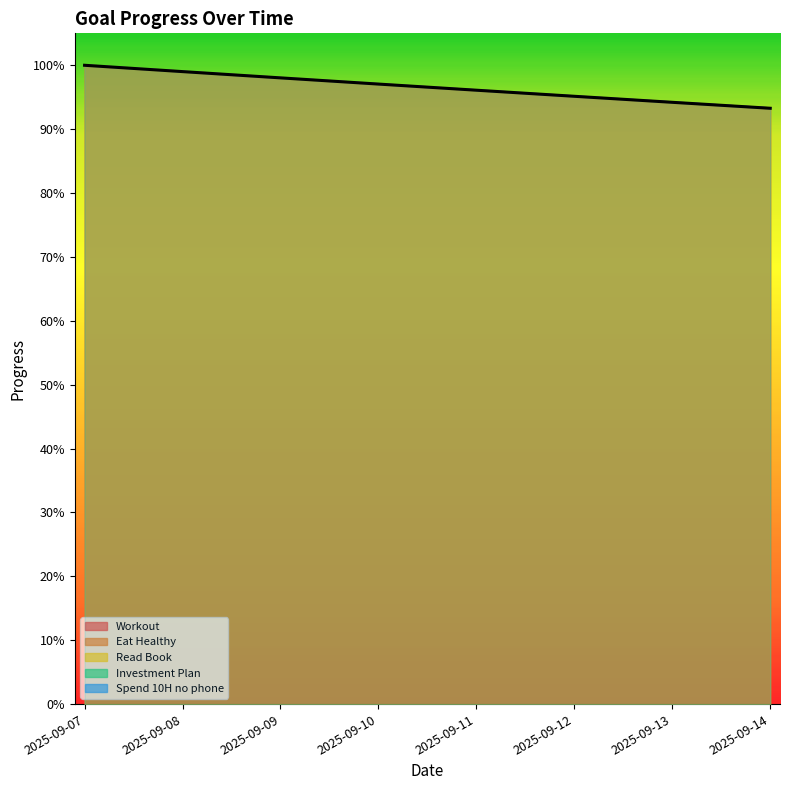

Rank the series at 2025-09-13 from lowest to highest value.

Workout, Eat Healthy, Read Book, Investment Plan, Spend 10H no phone